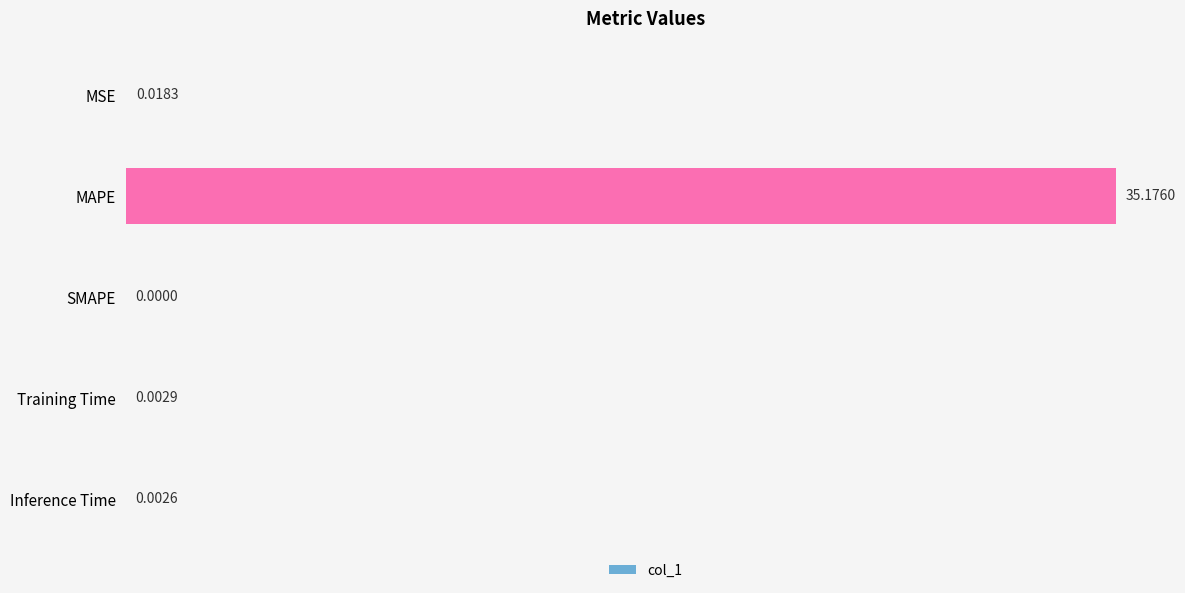

Which has a higher value, SMAPE or MSE?

MSE